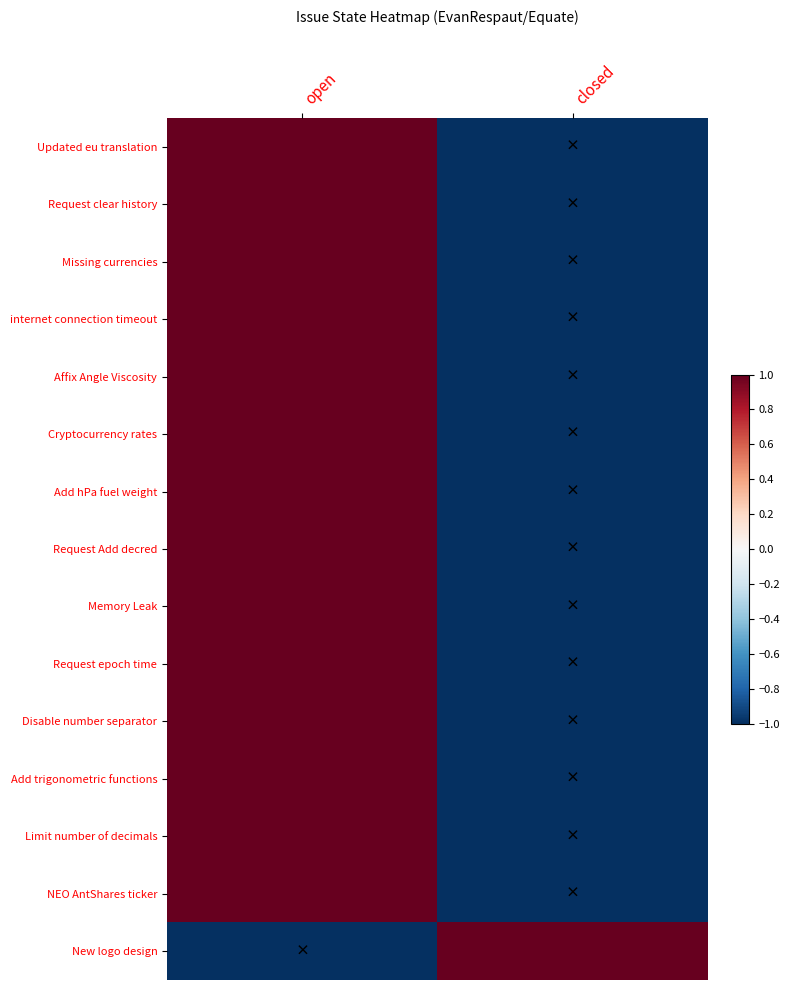

At open, list the series in order from largest to smallest.

Updated eu translation, Request clear history, Missing currencies, internet connection timeout, Affix Angle Viscosity, Cryptocurrency rates, Add hPa fuel weight, Request Add decred, Memory Leak, Request epoch time, Disable number separator, Add trigonometric functions, Limit number of decimals, NEO AntShares ticker, New logo design